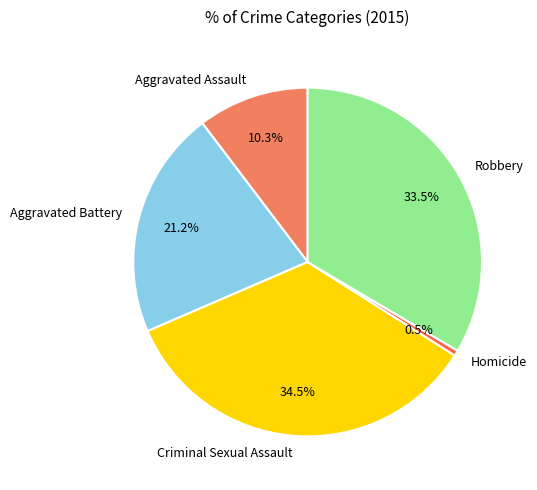

What portion of the pie excludes Robbery?

66.5%